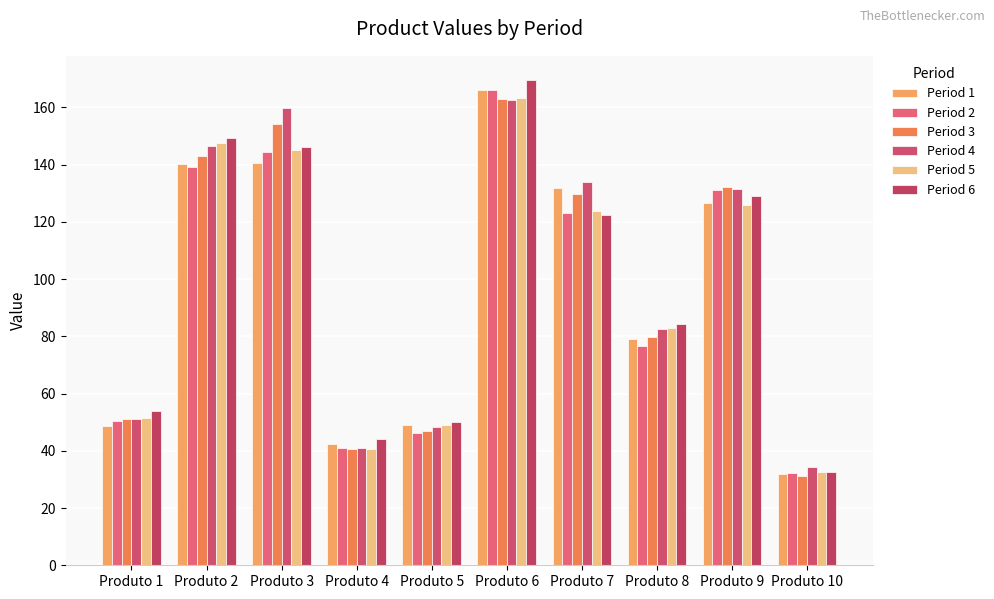

Reading left to right, transcribe all the data shown in this chart.

Period 1: Produto 1=48.6	Produto 2=140.2	Produto 3=140.6	Produto 4=42.3	Produto 5=49.1	Produto 6=165.9	Produto 7=131.8	Produto 8=79.1	Produto 9=126.4	Produto 10=31.9
Period 2: Produto 1=50.5	Produto 2=139.1	Produto 3=144.4	Produto 4=41.0	Produto 5=46.1	Produto 6=165.9	Produto 7=123.0	Produto 8=76.7	Produto 9=131.0	Produto 10=32.2
Period 3: Produto 1=51.3	Produto 2=143.0	Produto 3=154.1	Produto 4=40.7	Produto 5=46.9	Produto 6=162.9	Produto 7=129.7	Produto 8=79.8	Produto 9=132.2	Produto 10=31.1
Period 4: Produto 1=51.2	Produto 2=146.4	Produto 3=159.8	Produto 4=40.8	Produto 5=48.4	Produto 6=162.6	Produto 7=134.0	Produto 8=82.6	Produto 9=131.5	Produto 10=34.2
Period 5: Produto 1=51.4	Produto 2=147.5	Produto 3=145.0	Produto 4=40.7	Produto 5=49.0	Produto 6=163.4	Produto 7=123.7	Produto 8=82.7	Produto 9=126.0	Produto 10=32.6
Period 6: Produto 1=53.9	Produto 2=149.3	Produto 3=146.2	Produto 4=44.3	Produto 5=50.0	Produto 6=169.5	Produto 7=122.5	Produto 8=84.2	Produto 9=129.2	Produto 10=32.6